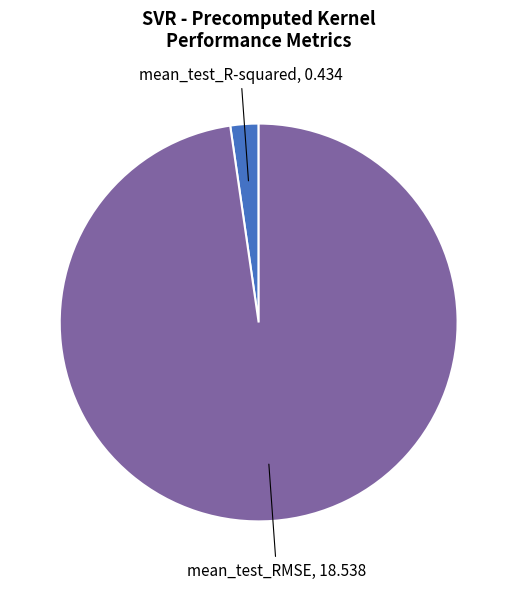

Is there a majority slice in this chart?

Yes